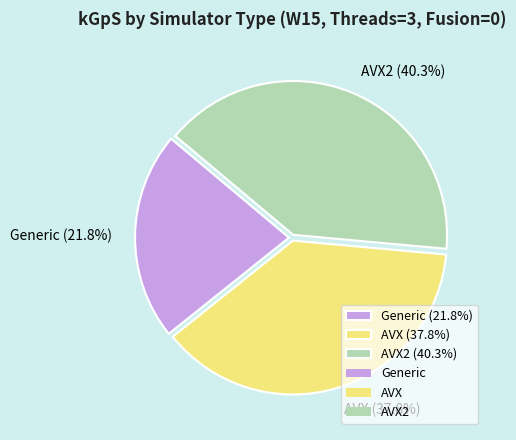

How many segments does this pie chart have?

3